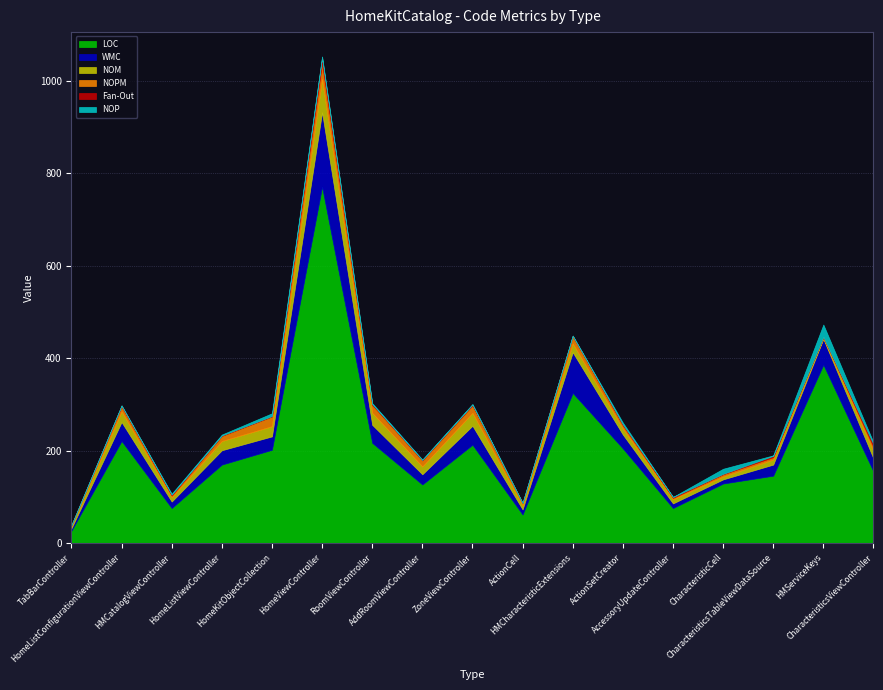

At which category does NOPM reach its first local peak?

HomeListConfigurationViewController